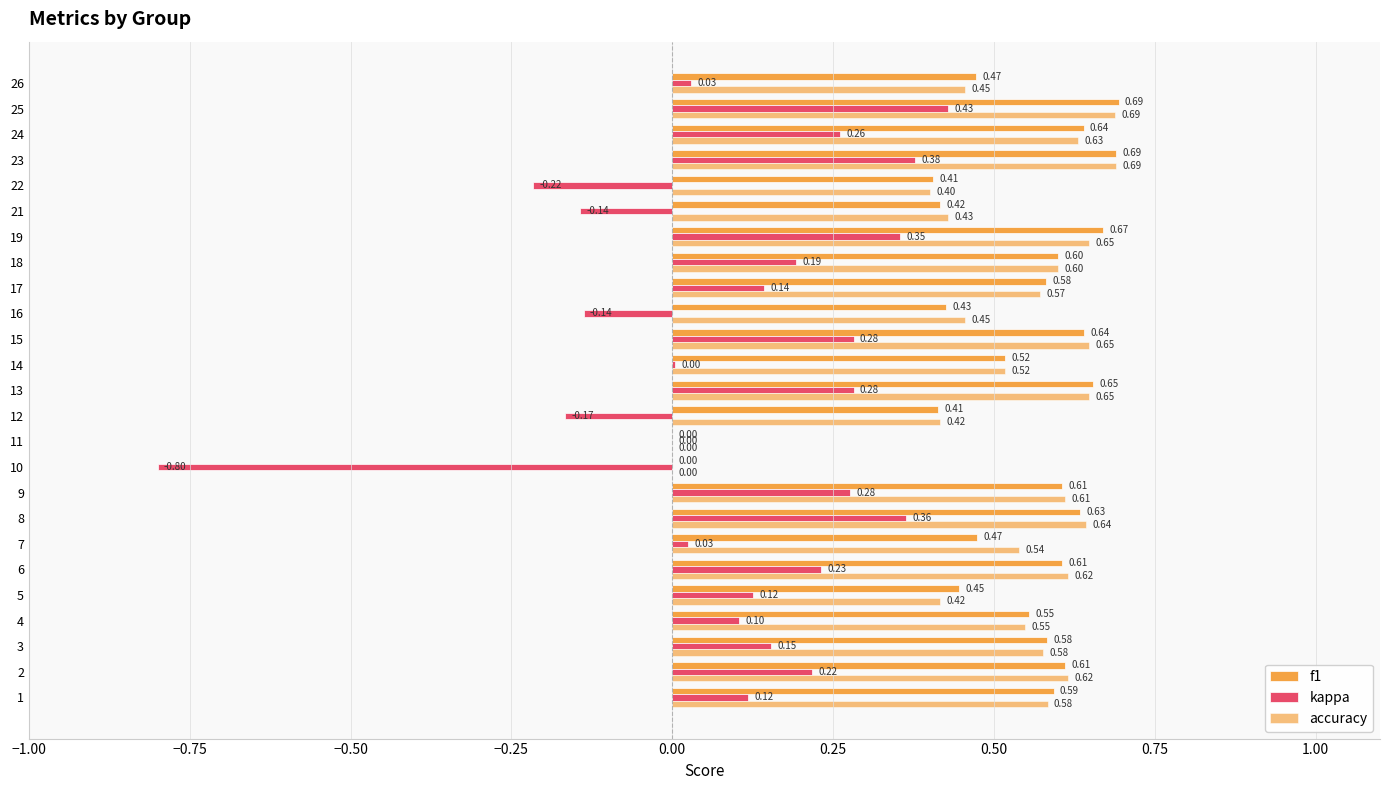

Reading right to left, list all the values displayed in this chart.

f1: 0.5	0.7	0.6	0.7	0.4	0.4	0.7	0.6	0.6	0.4	0.6	0.5	0.7	0.4	0.0	0.0	0.6	0.6	0.5	0.6	0.4	0.6	0.6	0.6	0.6
kappa: 0.0	0.4	0.3	0.4	-0.2	-0.1	0.4	0.2	0.1	-0.1	0.3	0.0	0.3	-0.2	0.0	-0.8	0.3	0.4	0.0	0.2	0.1	0.1	0.2	0.2	0.1
accuracy: 0.5	0.7	0.6	0.7	0.4	0.4	0.6	0.6	0.6	0.5	0.6	0.5	0.6	0.4	0.0	0.0	0.6	0.6	0.5	0.6	0.4	0.5	0.6	0.6	0.6